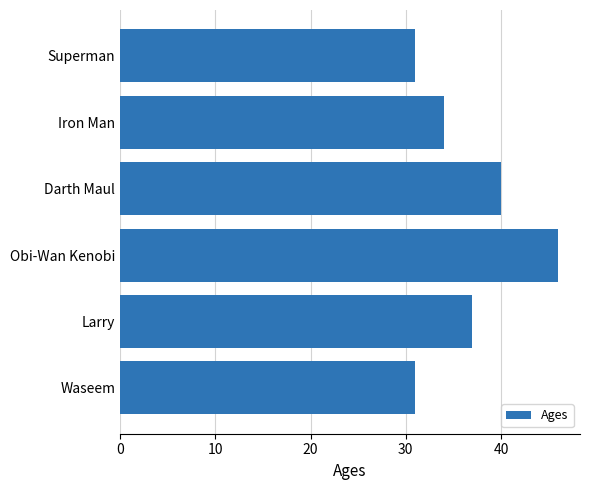

The chart shows a value of 20 at Darth Maul. True or false?

False